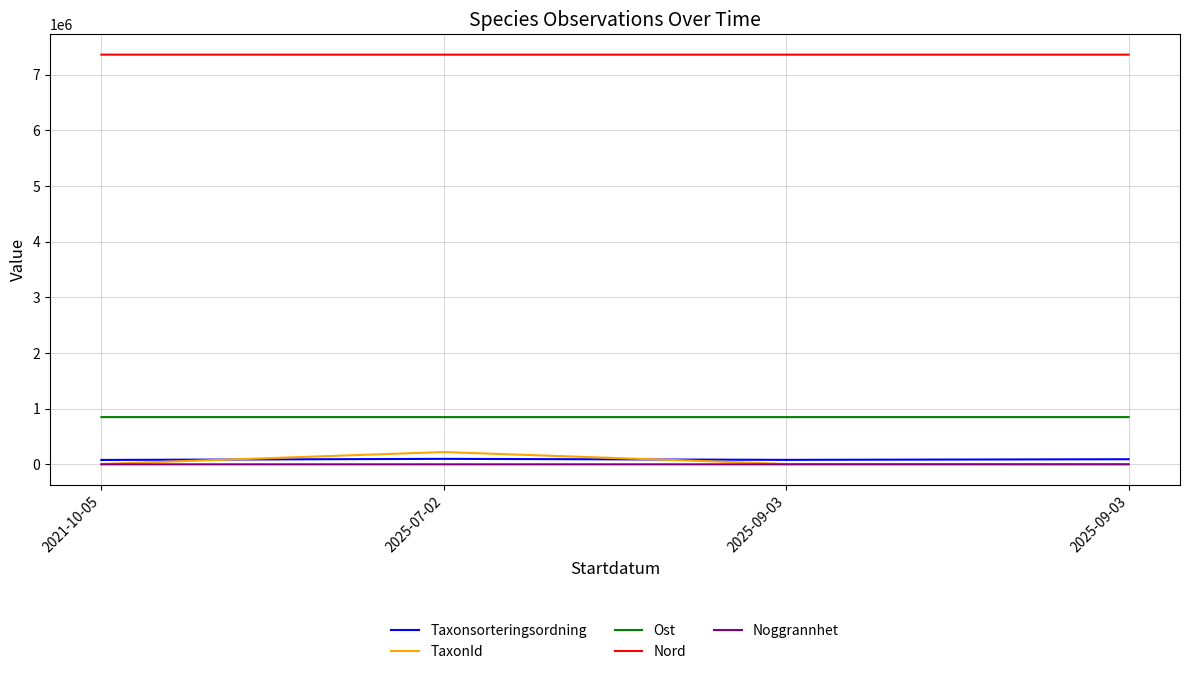

List the labels in order of Noggrannhet value, largest first.

2025-07-02, 2025-09-03, 2025-09-03, 2021-10-05